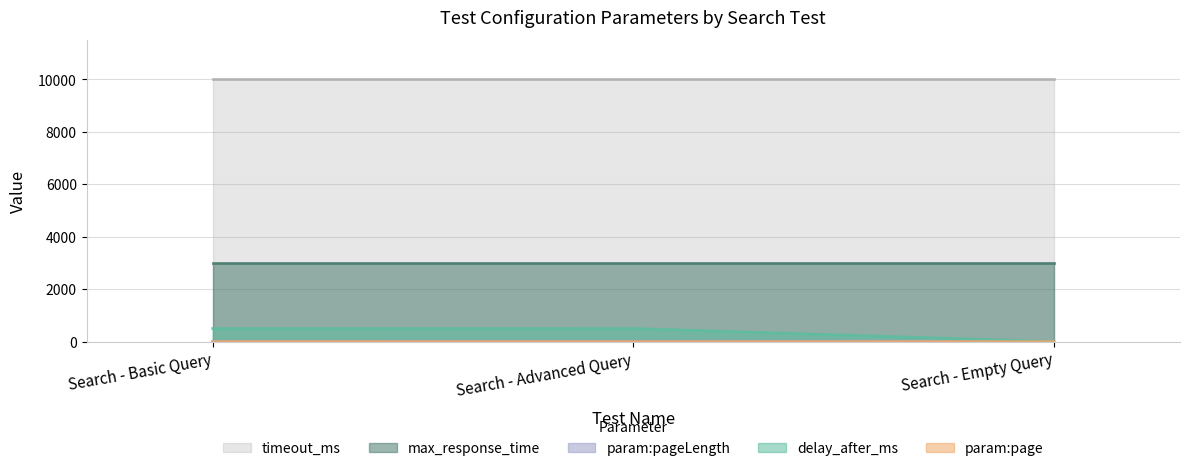

What is the total value across all series at Search - Advanced Query?

13522